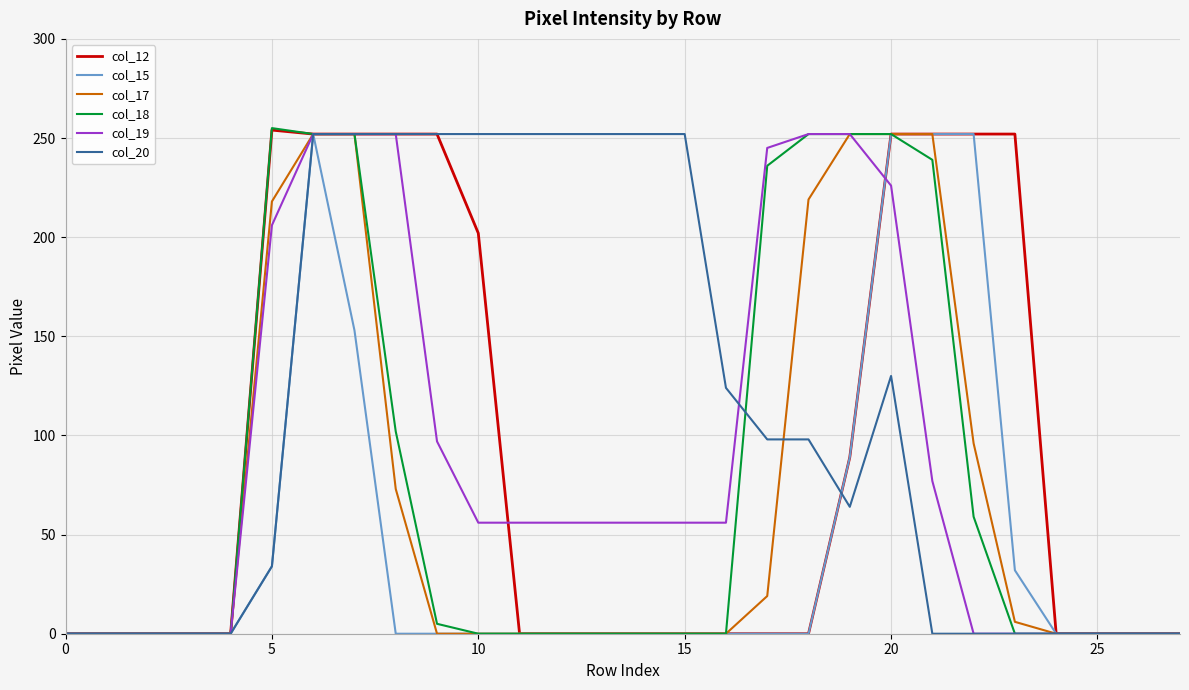

Where is col_19 nearest to the value 126?

9